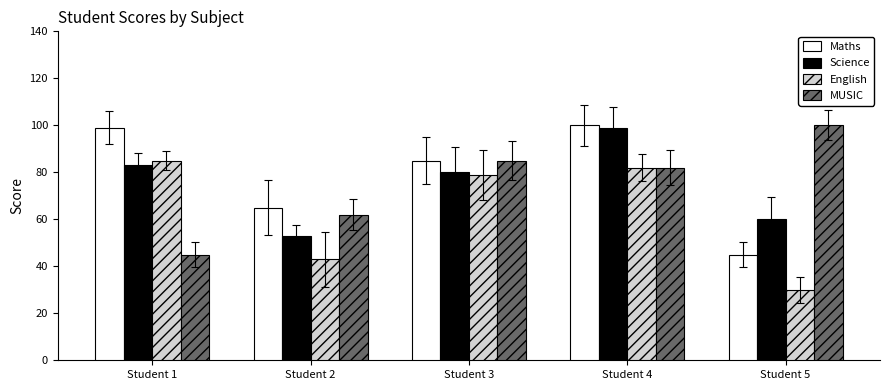

What is the sum of the Maths values at Student 5 and Student 3?

130